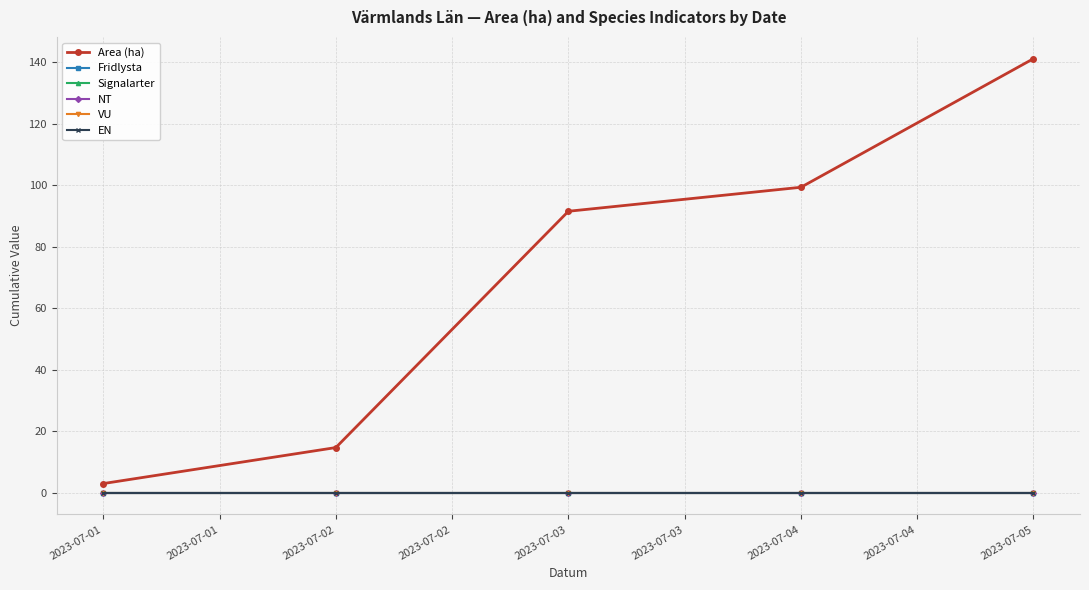

Which series has the largest range (max minus min)?

Area (ha)